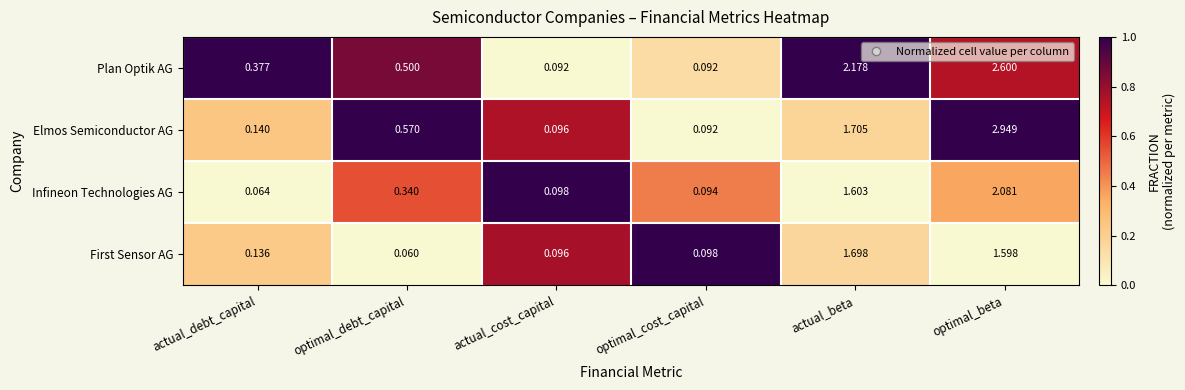

Which category has the lowest value across all series?

optimal_debt_capital